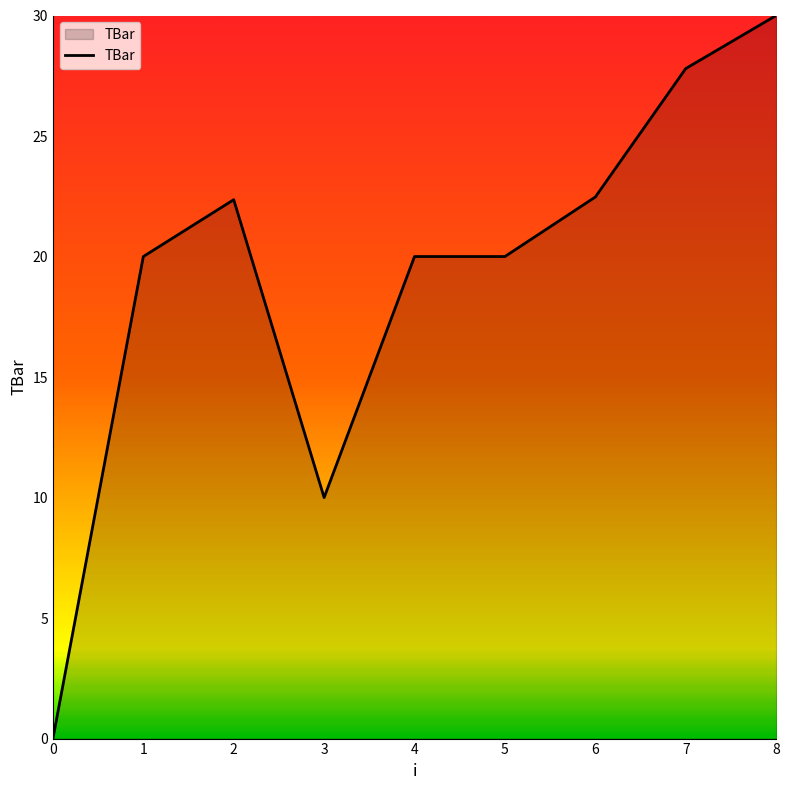

What is the approximate value at 4?

20.0